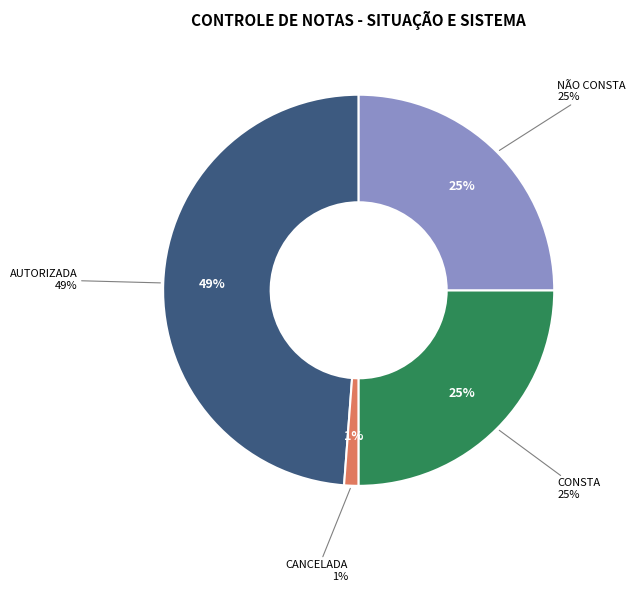

Is there any slice that represents more than half of the pie?

Yes